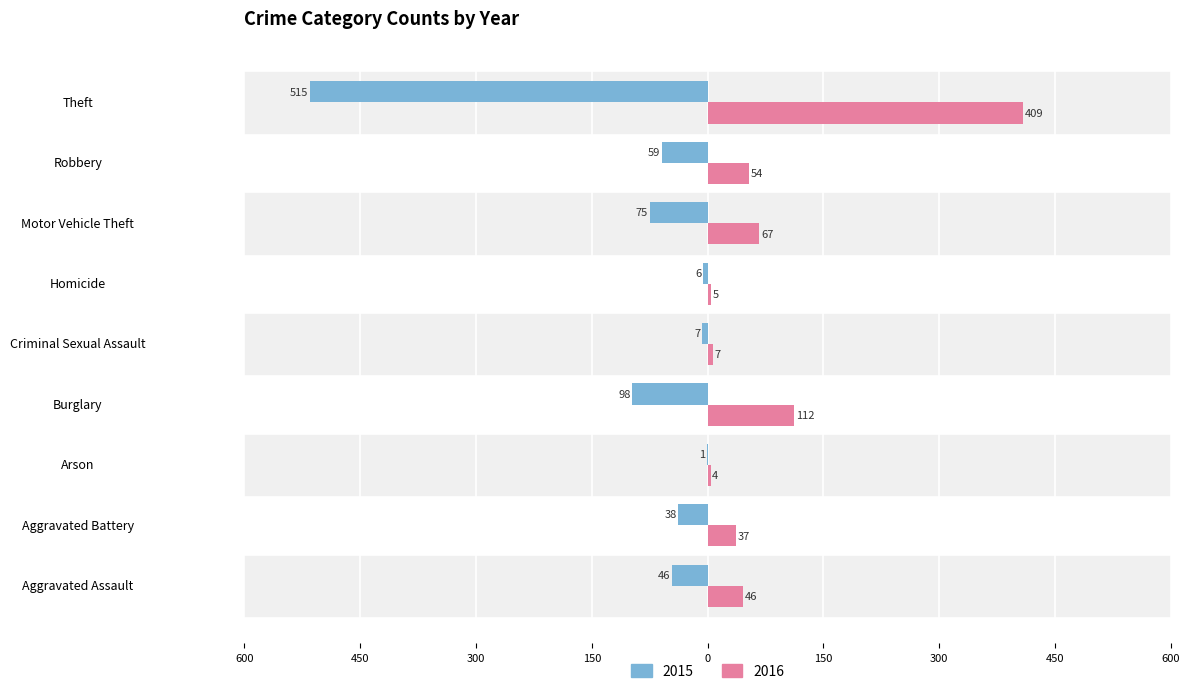

Which series has the largest range (max minus min)?

2015